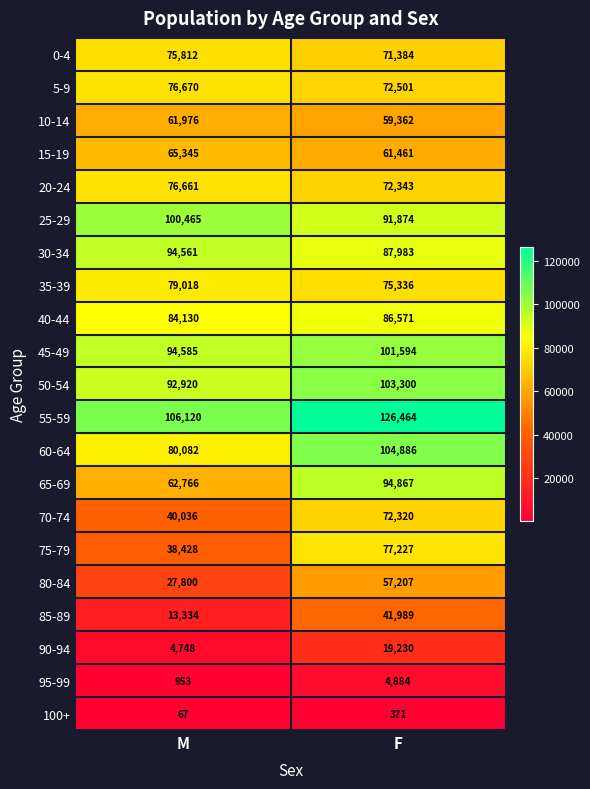

True or false: 10-14 has a value of 88785 at F.

False